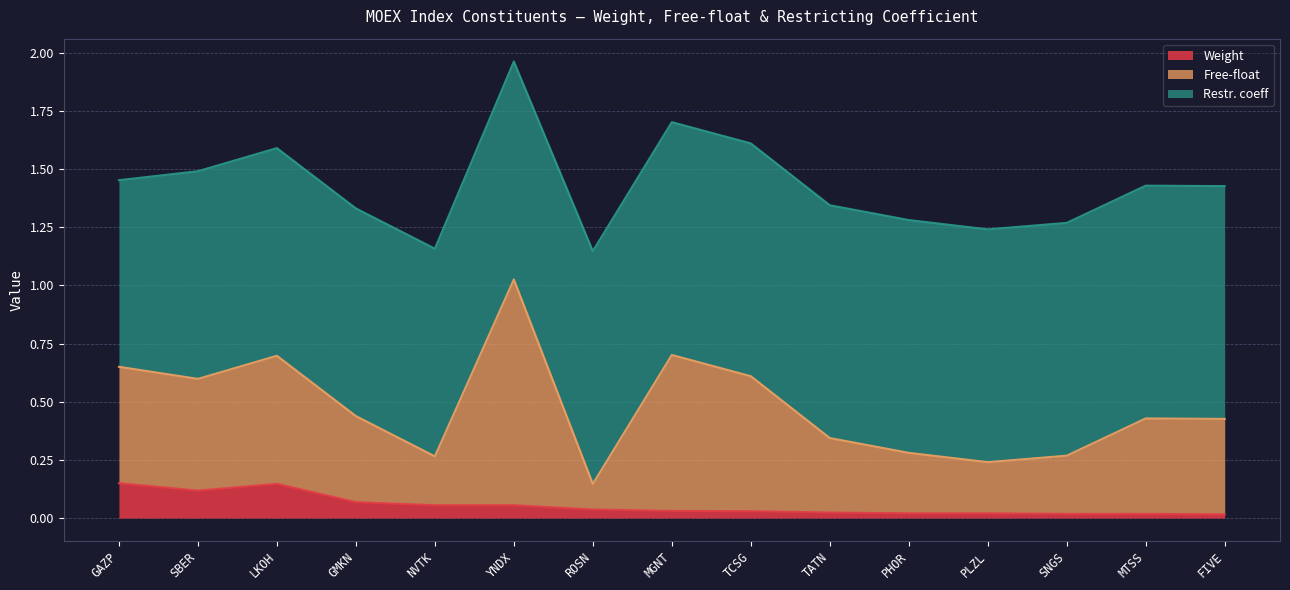

At which category does Free-float reach its first local valley?

NVTK